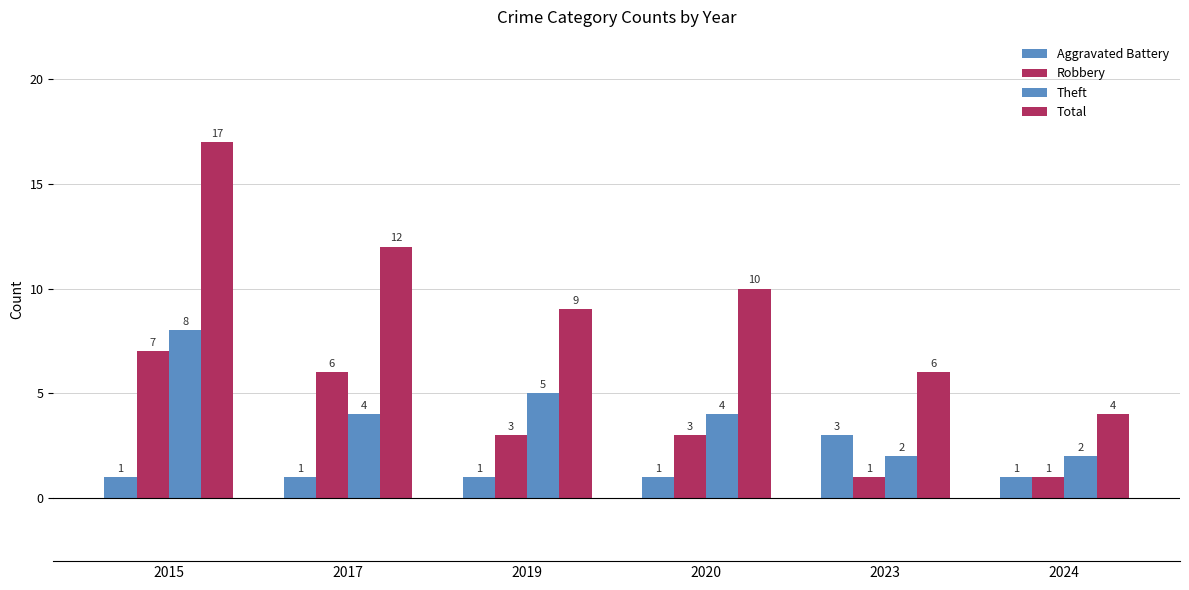

Reading right to left, what are all the values shown in this chart?

Aggravated Battery: 1	3	1	1	1	1
Robbery: 1	1	3	3	6	7
Theft: 2	2	4	5	4	8
Total: 4	6	10	9	12	17